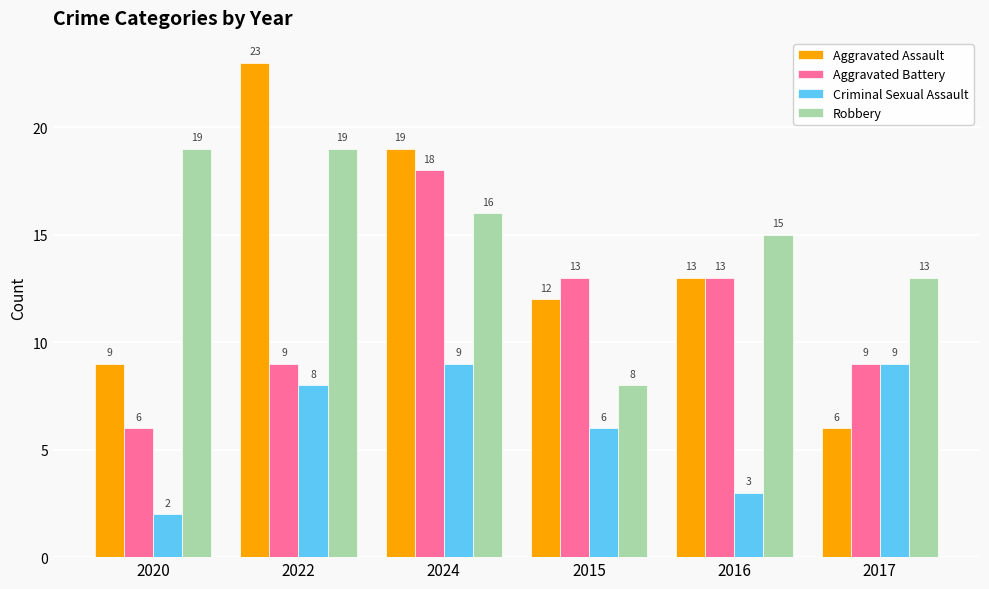

At which category is the sum across all series the highest?

2024